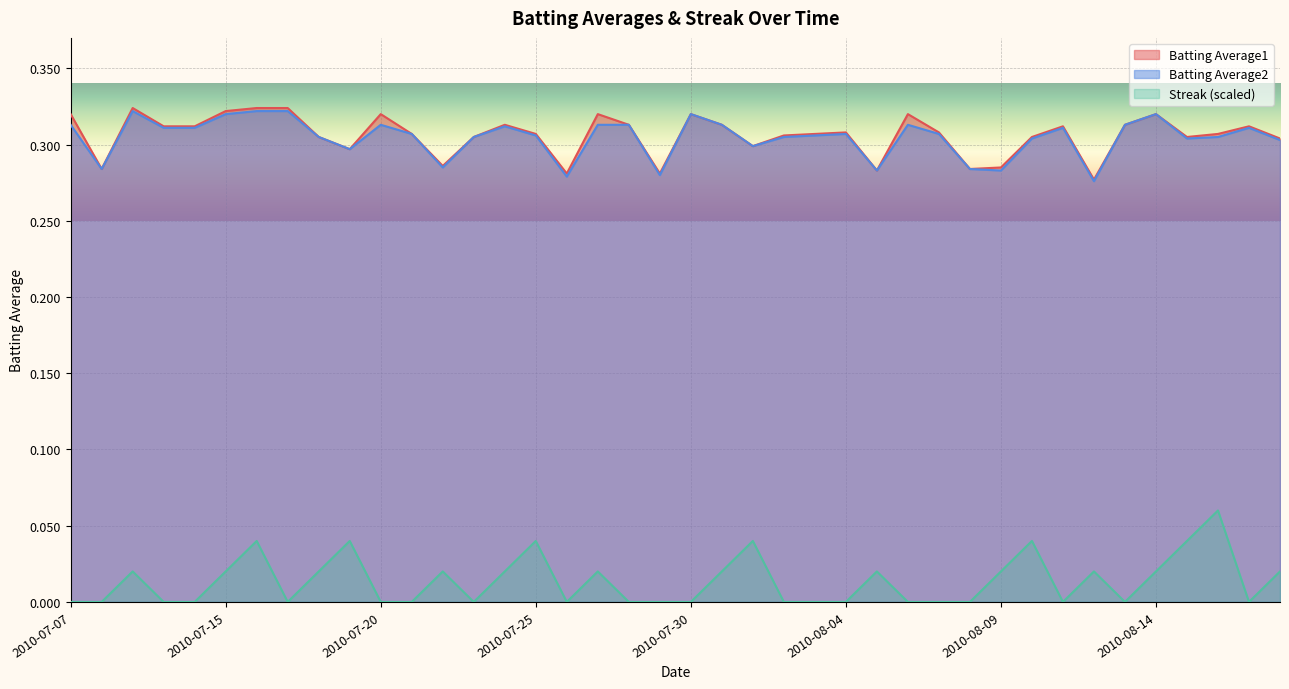

The value of Batting Average1 at 2010-07-26 is 0.3. True or false?

True